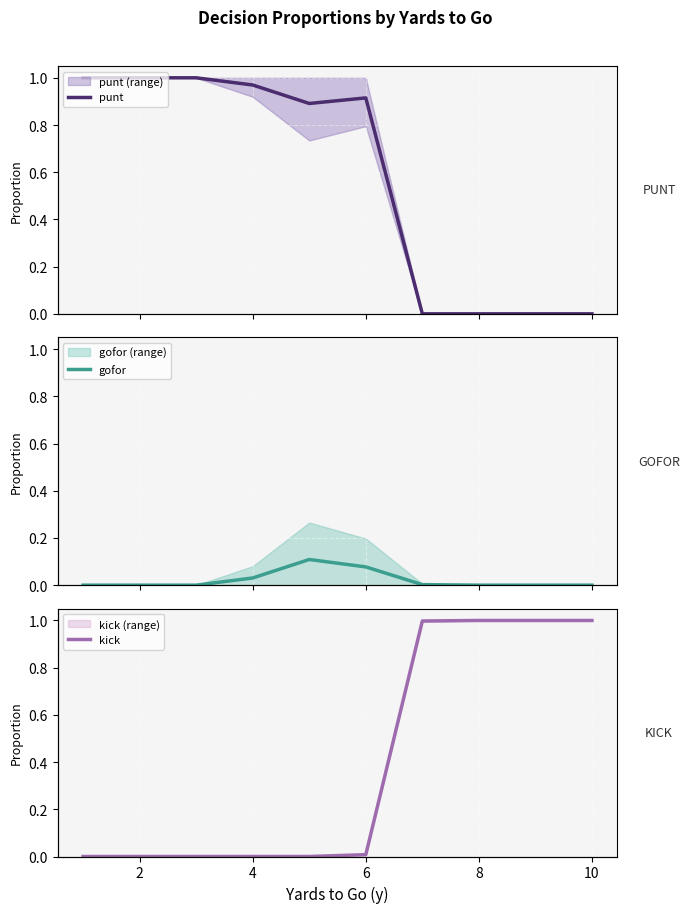

True or false: gofor has more than 2 points higher than both neighbors.

False